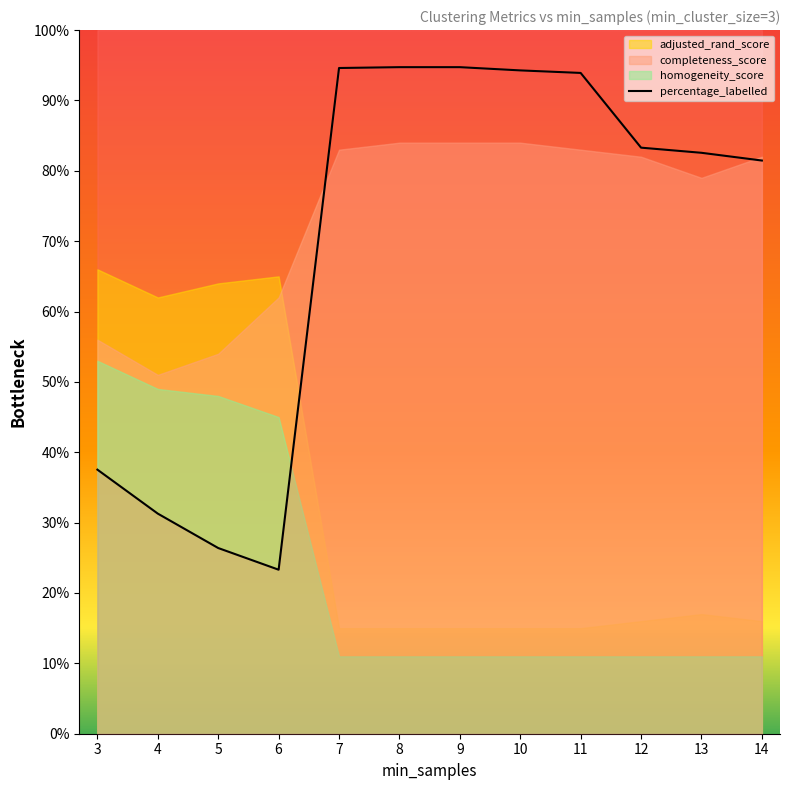

Does the chart display data point markers on the line(s)?

No